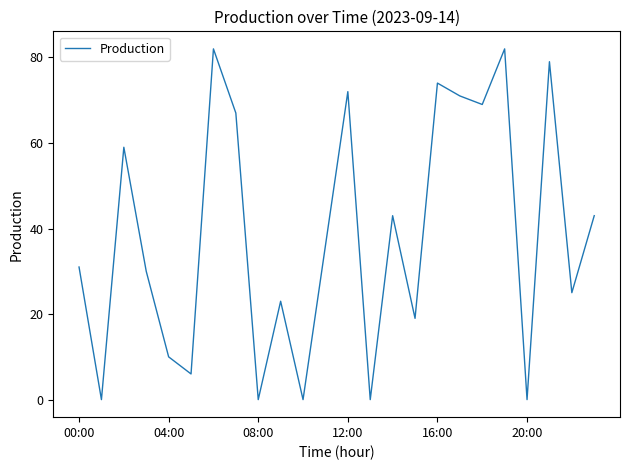

Reading left to right, transcribe all the data shown in this chart.

31	0	59	30	10	6	82	67	0	23	0	36	72	0	43	19	74	71	69	82	0	79	25	43